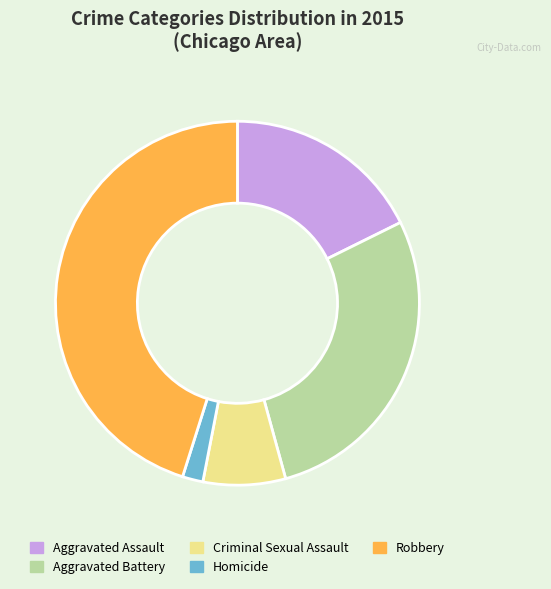

What is the ratio of the value at Aggravated Battery to the value at Aggravated Assault?

1.6